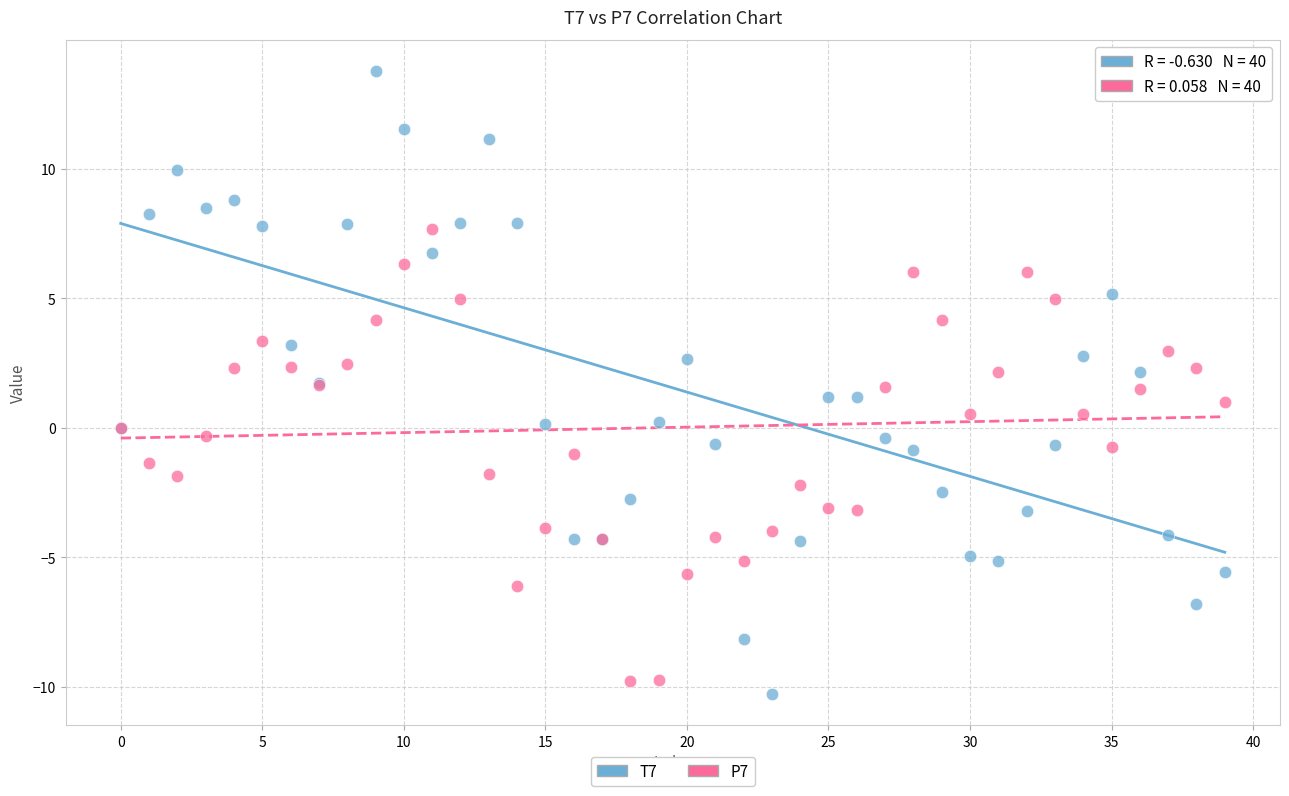

Which series has the largest Y range (max minus min)?

T7